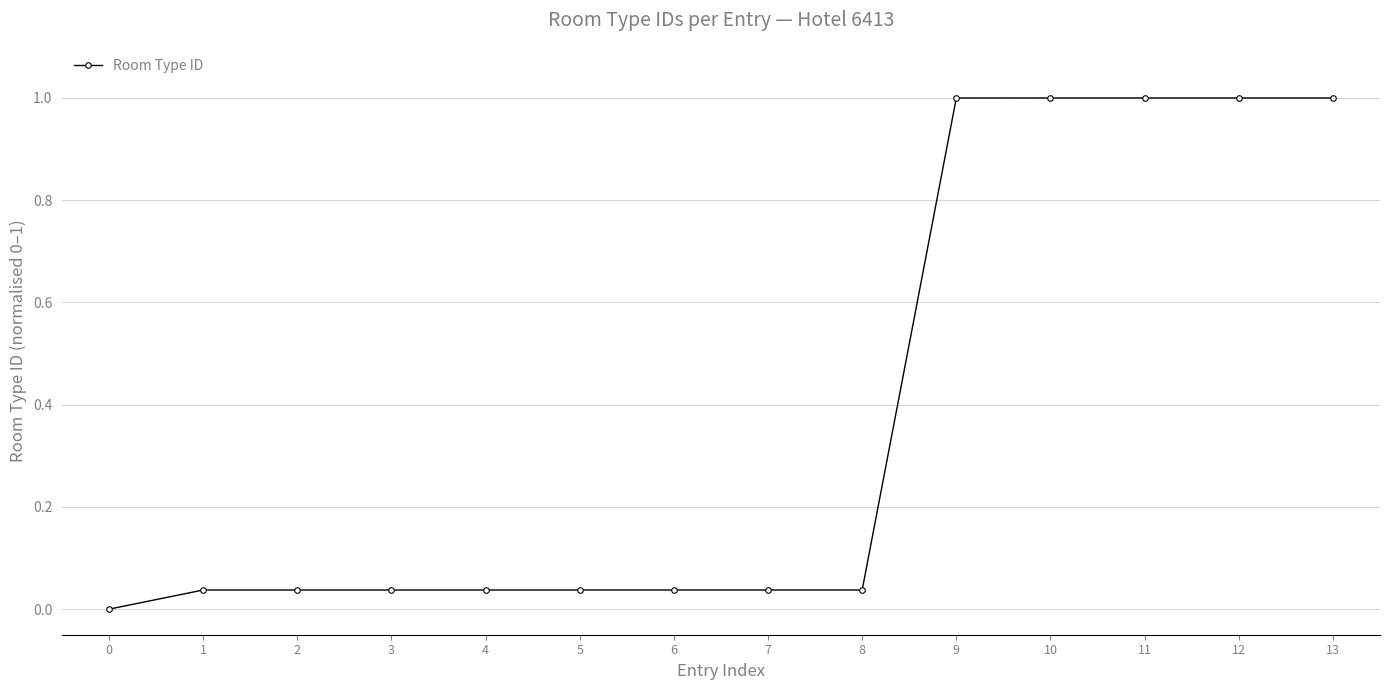

How many values exceed 0?

13